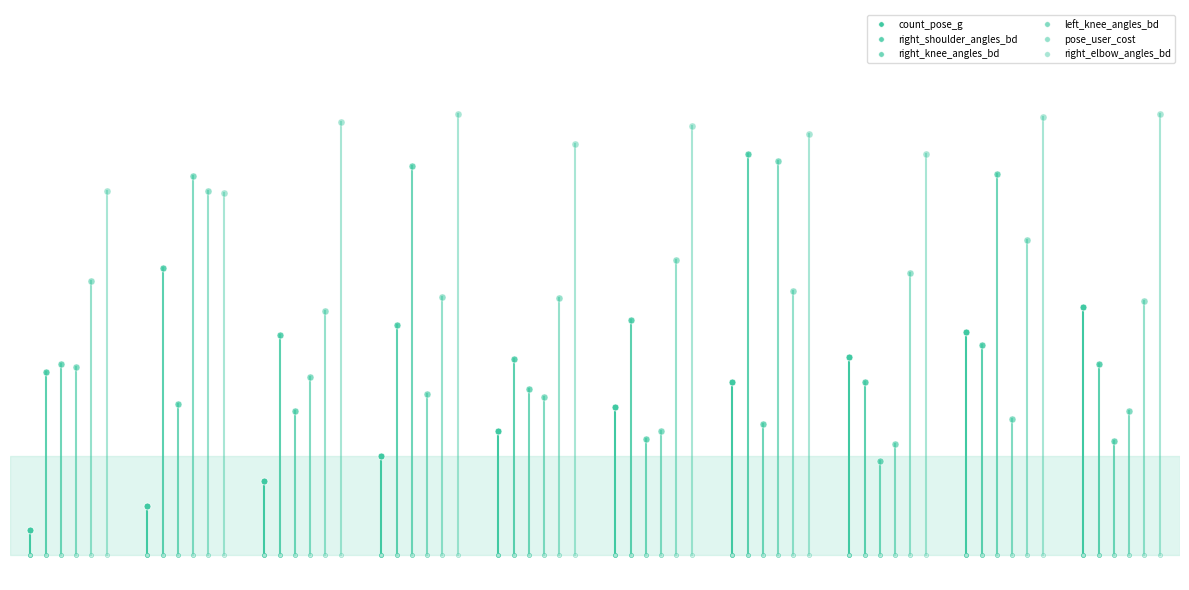

The value of right_knee_angles_bd at 3 is 55.2. True or false?

False